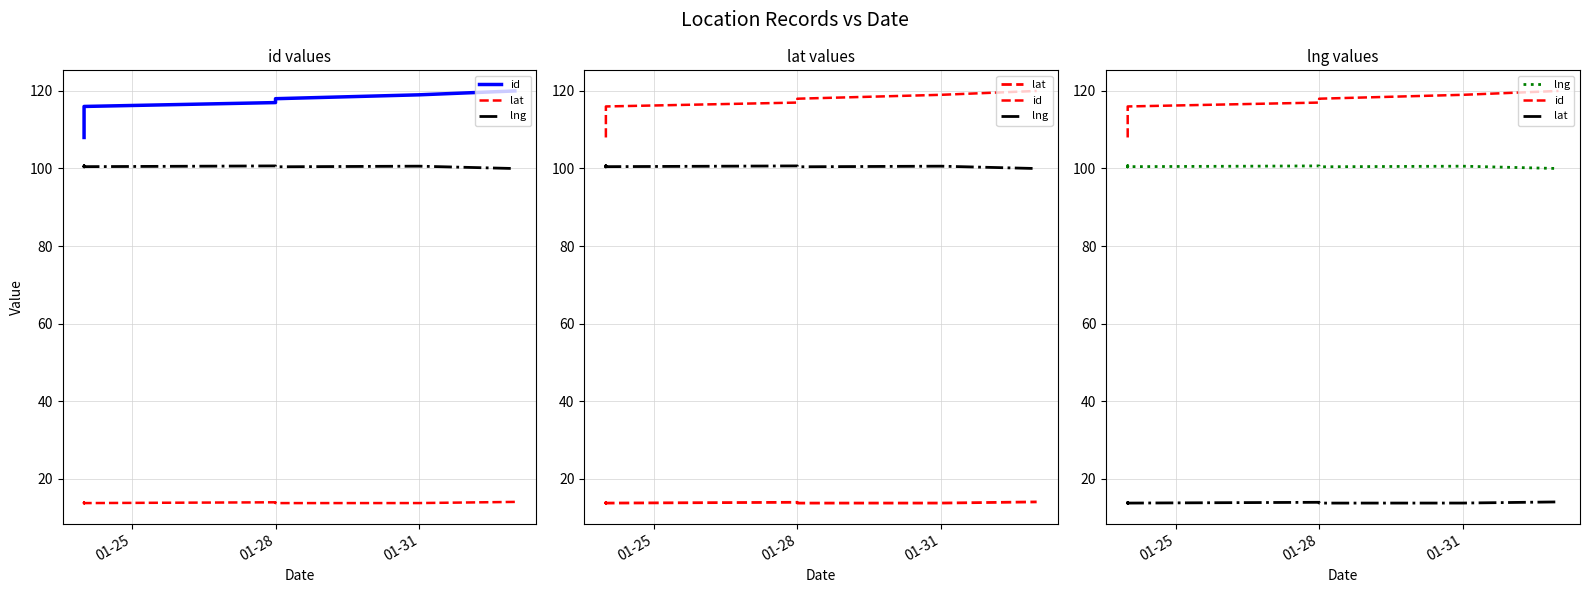

Does the chart display data point markers on the line(s)?

No